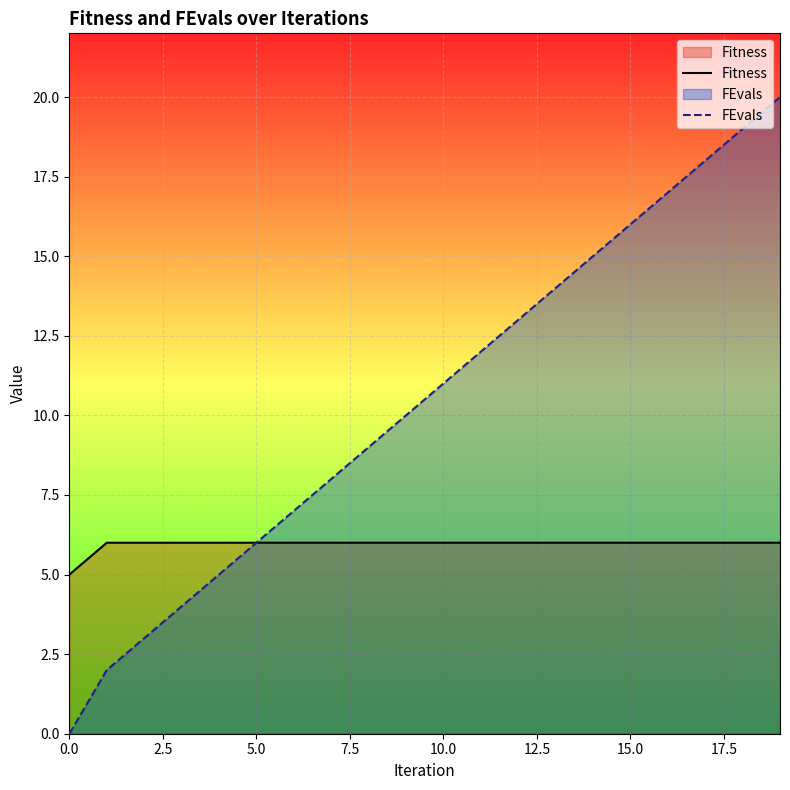

How many lines are shown in the chart?

2